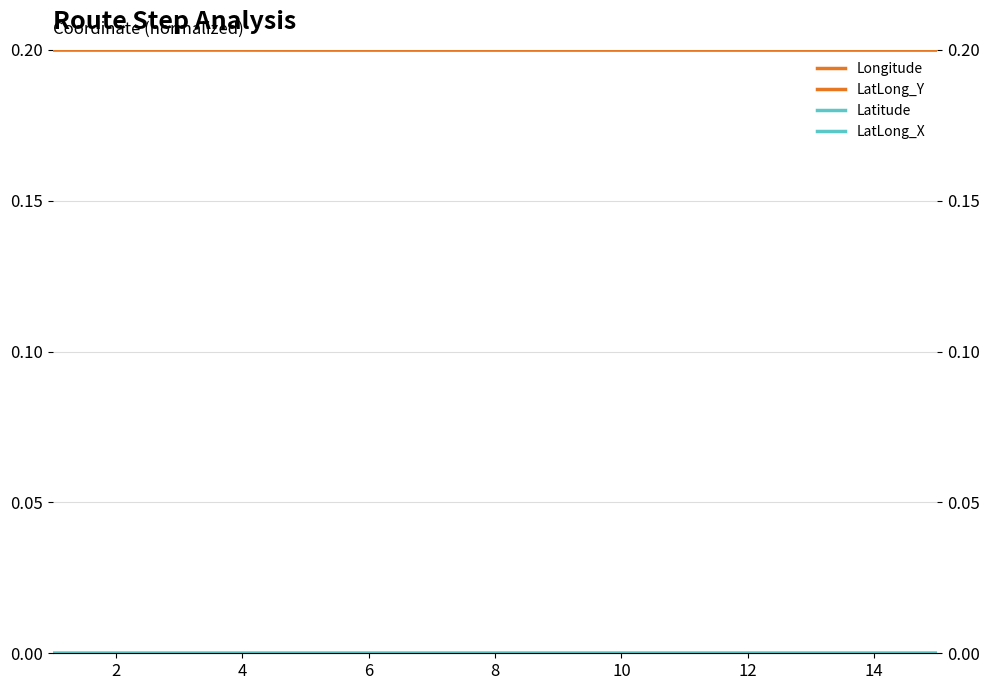

At which label is Latitude closest to 0?

4